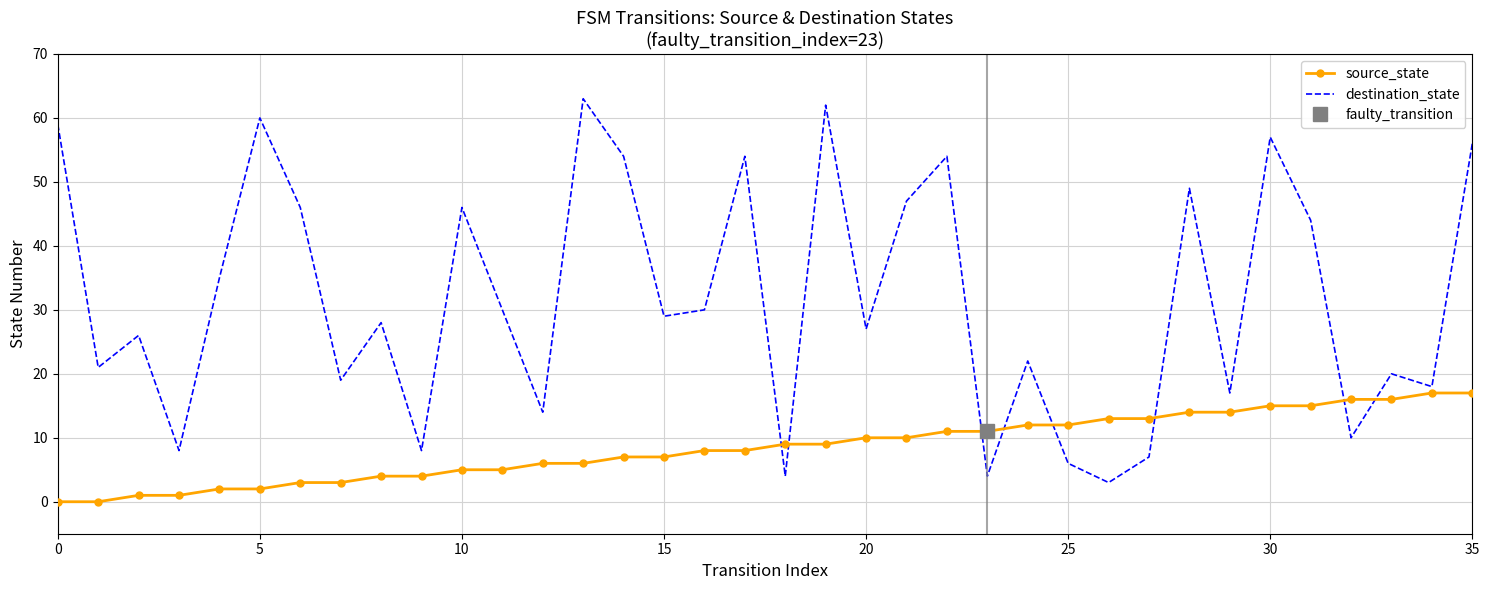

The destination_state series shows 29 at 15. True or false?

True